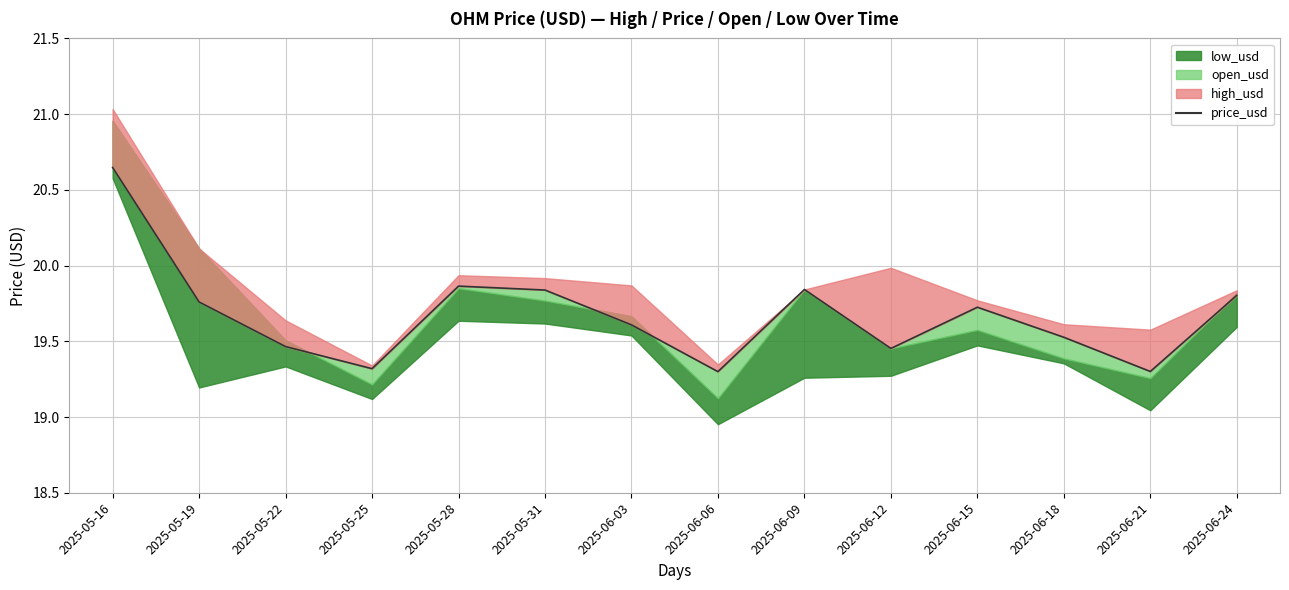

Reading left to right, list all the values displayed in this chart.

2025-05-16=20.6	2025-05-19=19.8	2025-05-22=19.5	2025-05-25=19.3	2025-05-28=19.9	2025-05-31=19.8	2025-06-03=19.6	2025-06-06=19.3	2025-06-09=19.8	2025-06-12=19.5	2025-06-15=19.7	2025-06-18=19.5	2025-06-21=19.3	2025-06-24=19.8